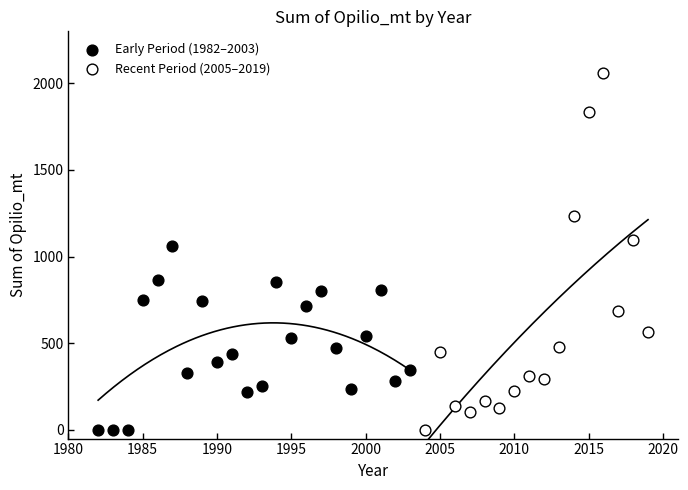

Which series has the largest Y range (max minus min)?

Recent Period (2005–2019)